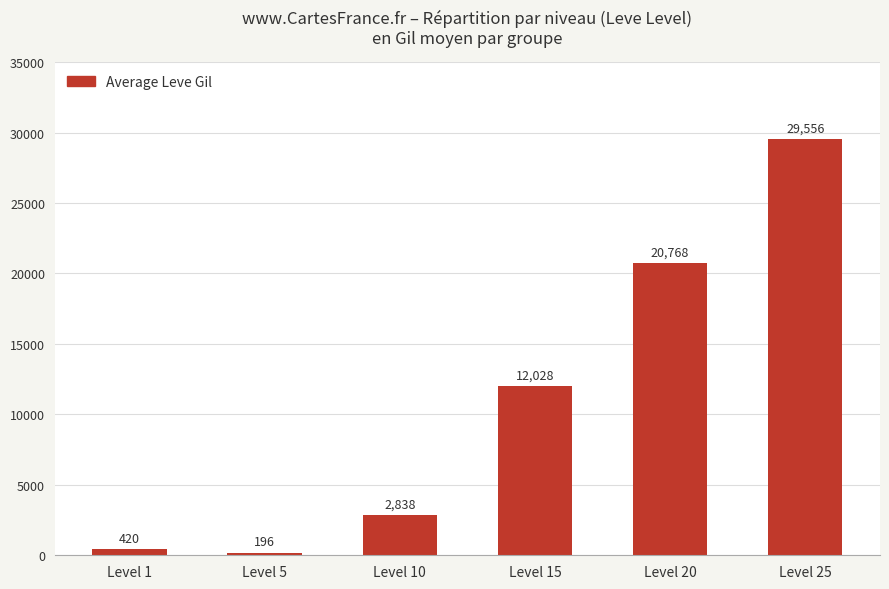

Read the value at Level 5.

196.5